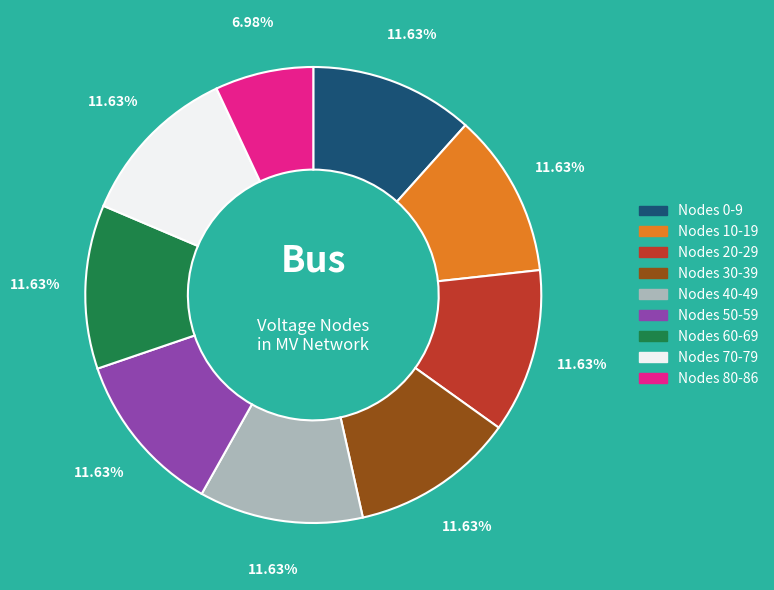

What is the ratio of the value at Nodes 60-69 to the value at Nodes 80-86?

1.7